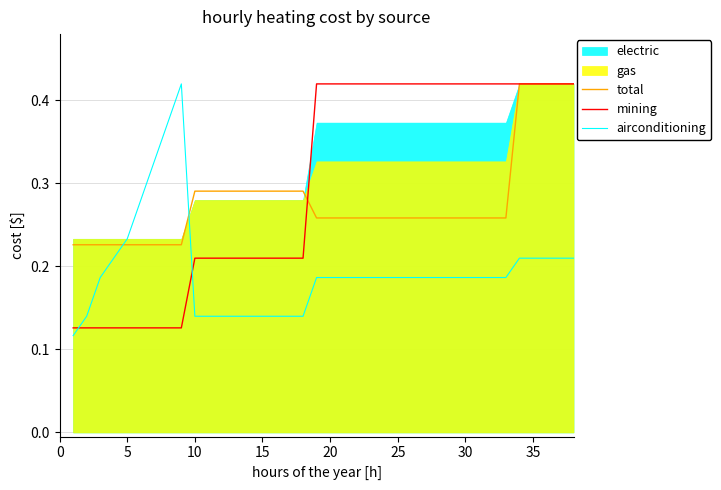

How many times do mining and total cross each other?

1